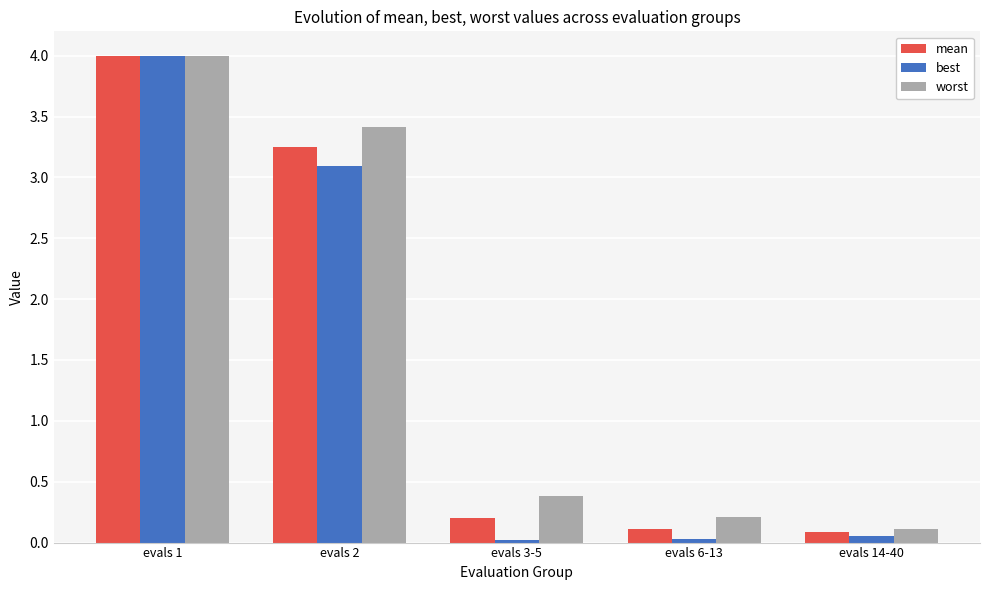

Read the mean value at evals 1.

4.0